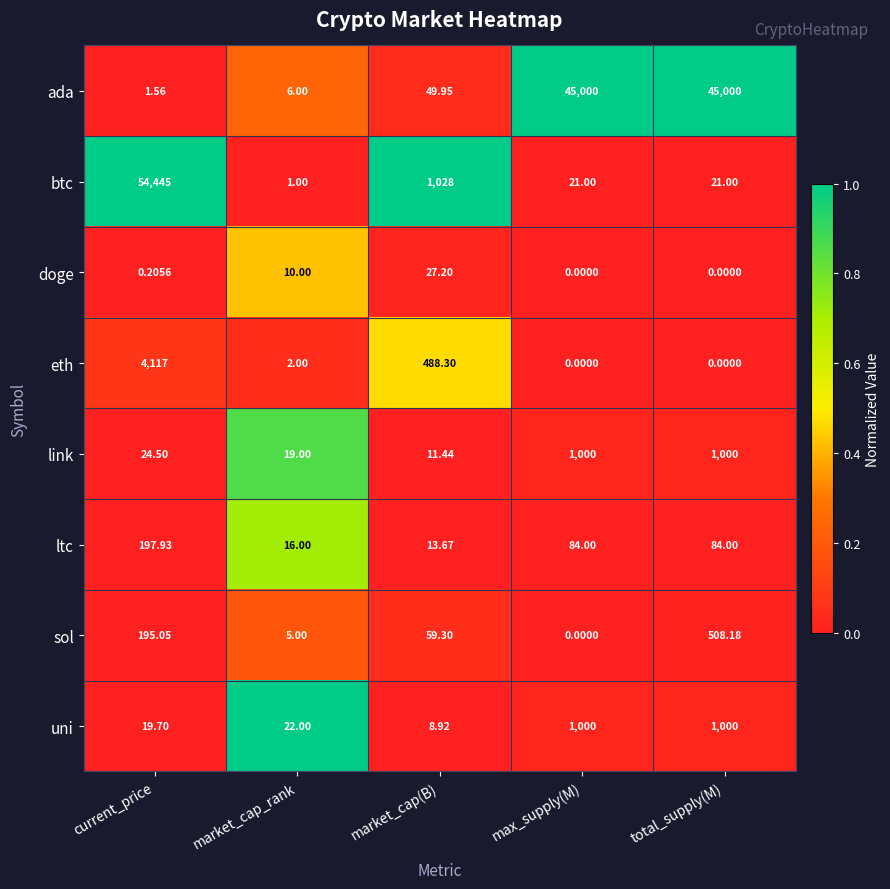

Rank the series at current_price from highest to lowest value.

btc, eth, ltc, sol, link, uni, ada, doge